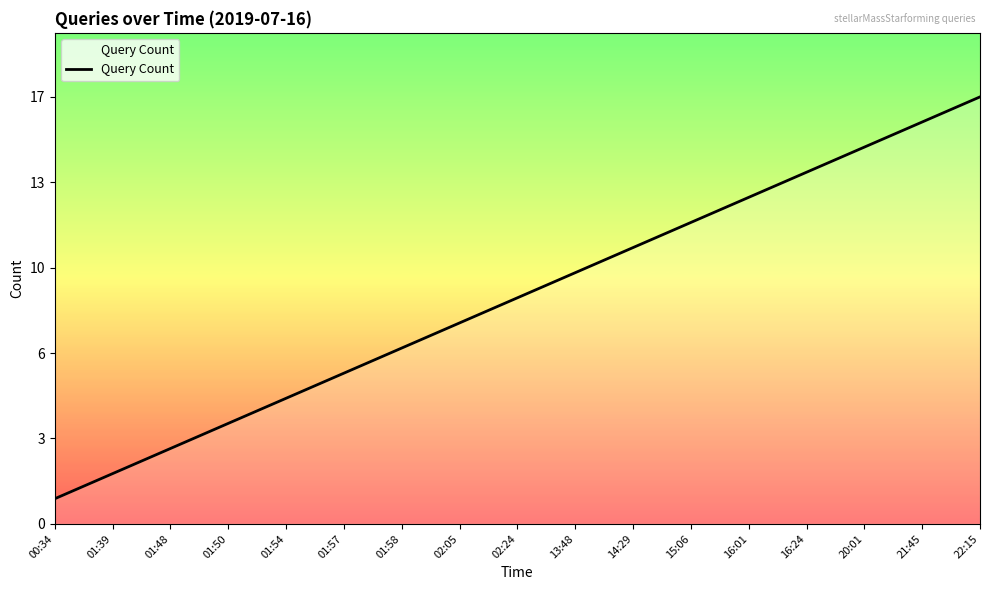

Does the chart have visible grid lines?

No